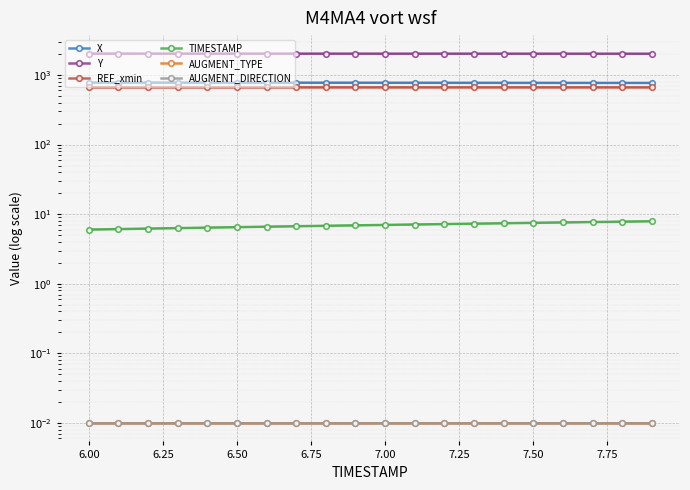

True or false: Y has more than 0 interior local peaks.

False